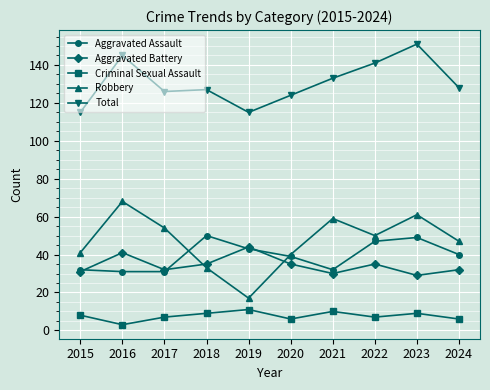

Reading right to left, list all the values displayed in this chart.

Aggravated Assault: 2024=40	2023=49	2022=47	2021=32	2020=39	2019=43	2018=50	2017=31	2016=31	2015=32
Aggravated Battery: 2024=32	2023=29	2022=35	2021=30	2020=35	2019=44	2018=35	2017=32	2016=41	2015=31
Criminal Sexual Assault: 2024=6	2023=9	2022=7	2021=10	2020=6	2019=11	2018=9	2017=7	2016=3	2015=8
Robbery: 2024=47	2023=61	2022=50	2021=59	2020=40	2019=17	2018=33	2017=54	2016=68	2015=41
Total: 2024=128	2023=151	2022=141	2021=133	2020=124	2019=115	2018=127	2017=126	2016=145	2015=115